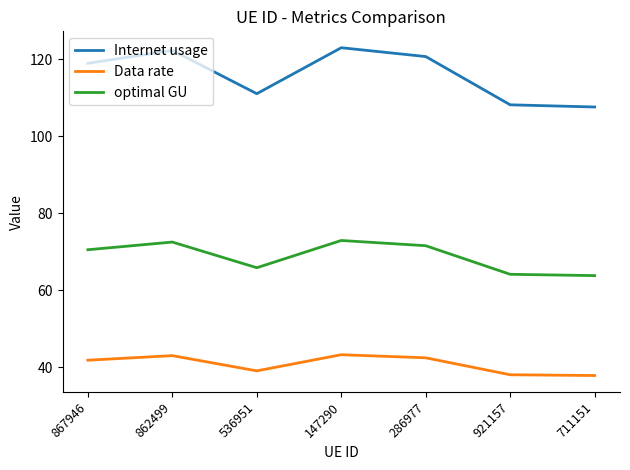

At which label does Internet usage first exceed 118?

867946